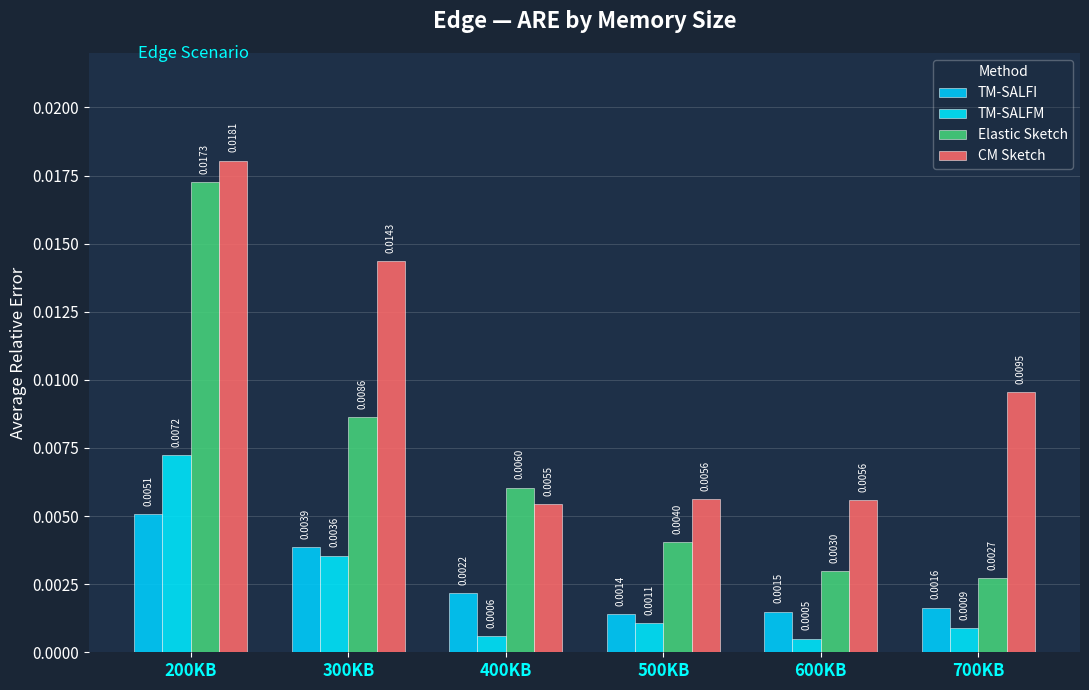

The Elastic Sketch series shows 0.0 at 700KB. True or false?

False